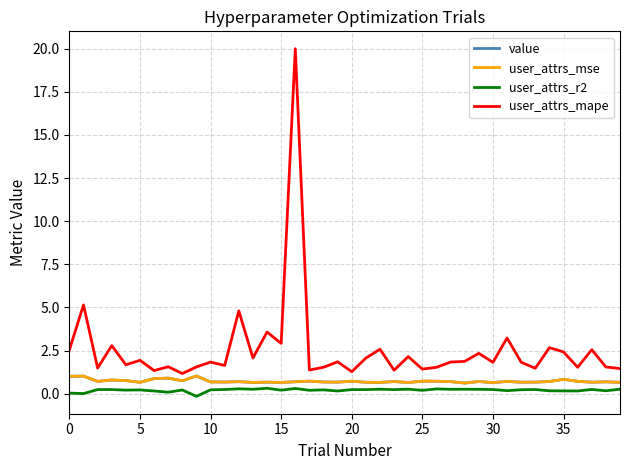

What is the highest value of the user_attrs_r2 series?

0.3